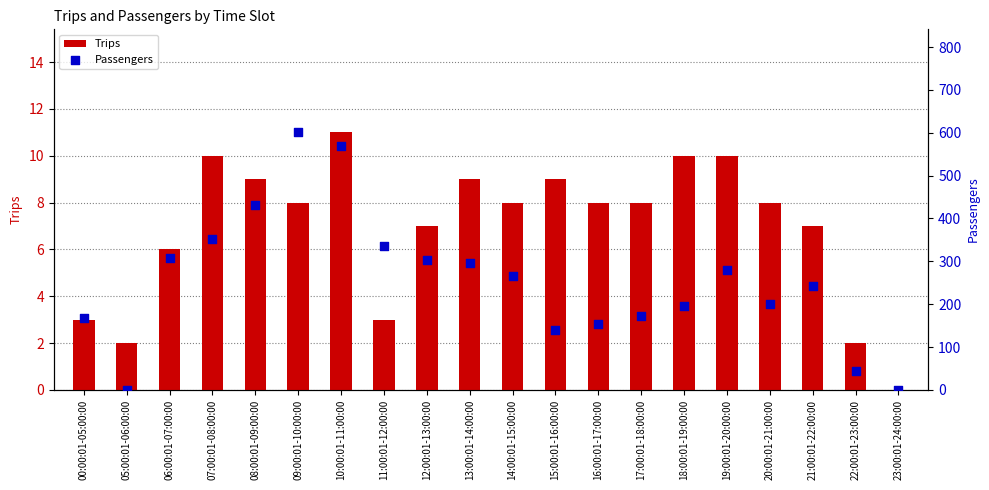

Which series has the largest total across all categories?

Passengers